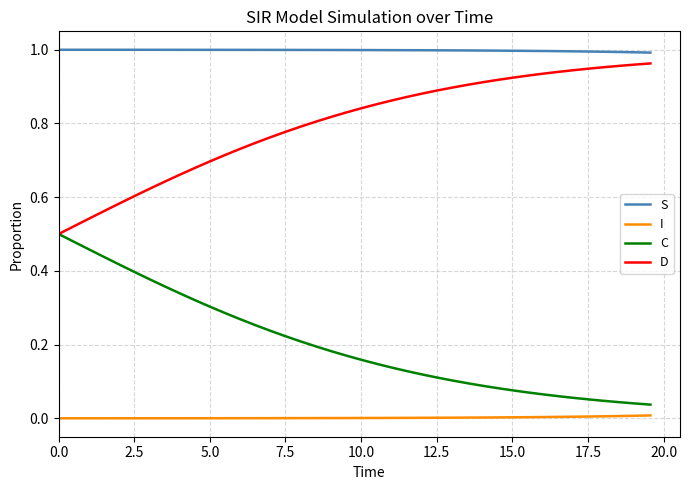

Which series has the largest total across all categories?

S